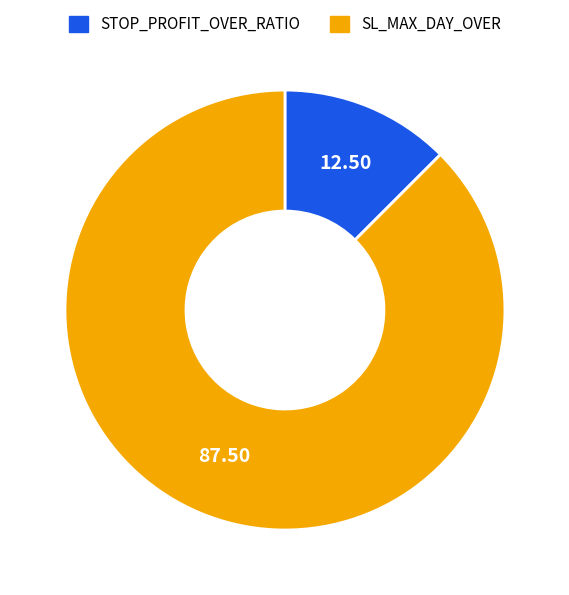

True or false: STOP_PROFIT_OVER_RATIO accounts for 12% of the total.

True